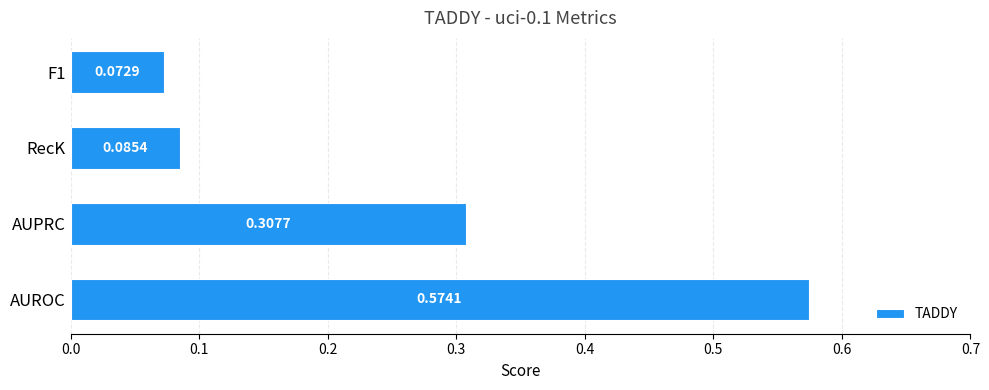

Are the bars grouped side by side (vs. stacked)?

No